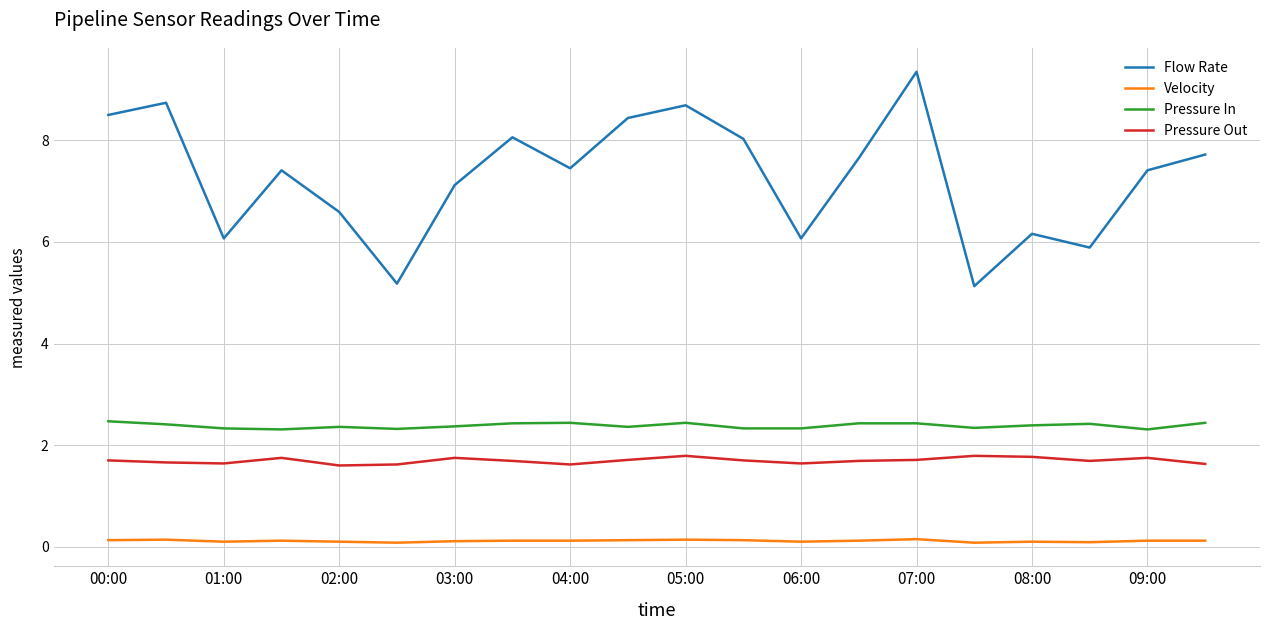

What is the average value of the Flow Rate series?

7.3